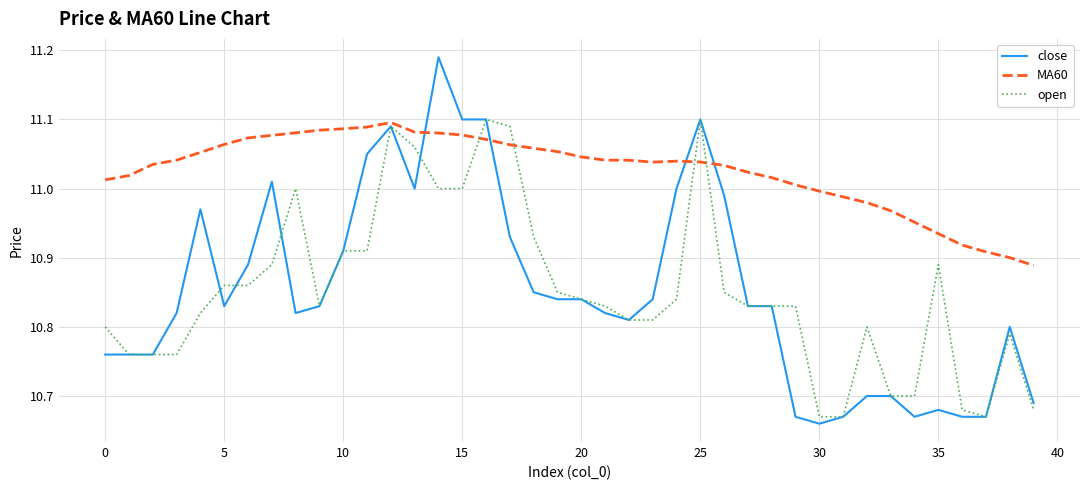

Which series has the largest range (max minus min)?

close